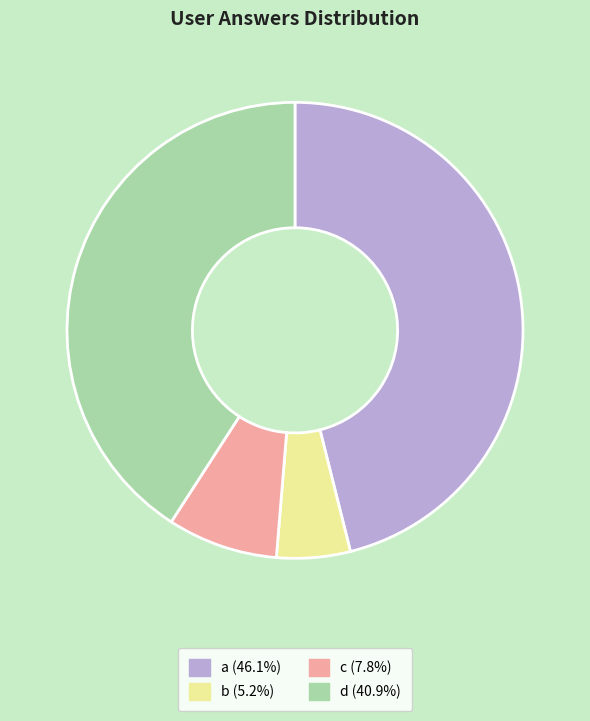

Is there a majority slice in this chart?

No